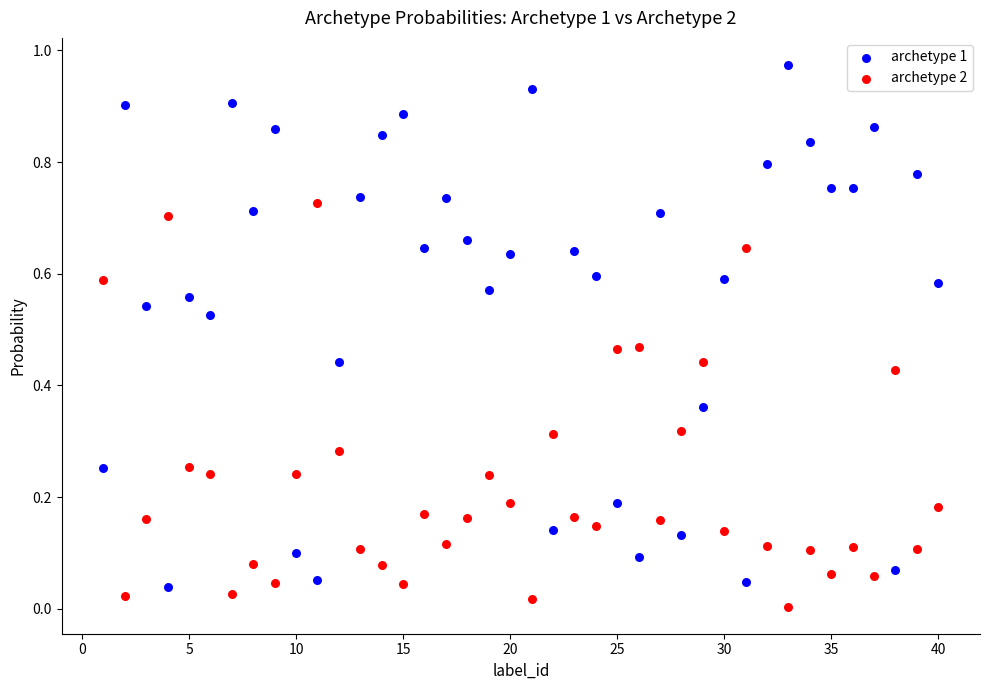

Which series contains the lowest Y value?

archetype 2